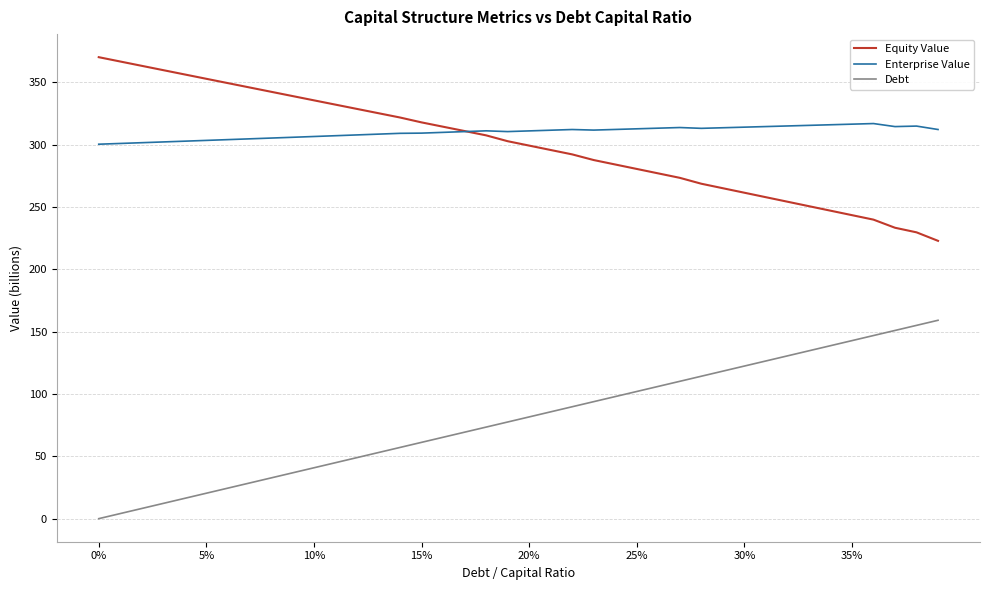

What is the minimum value for Enterprise Value?

300.3